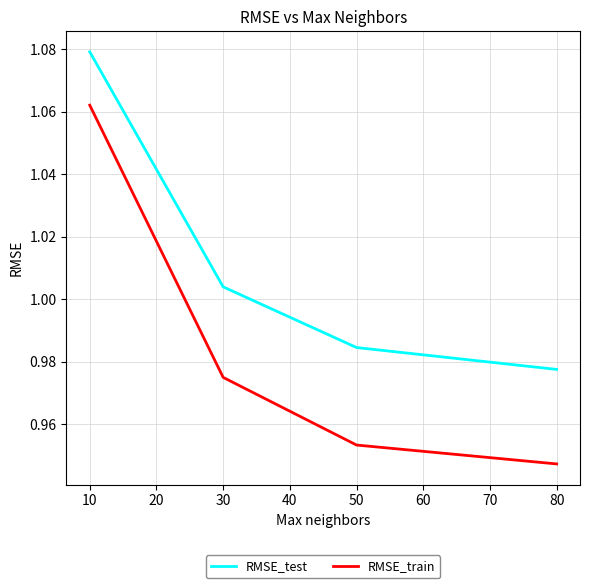

Which category has the lowest value in the RMSE_test series?

80